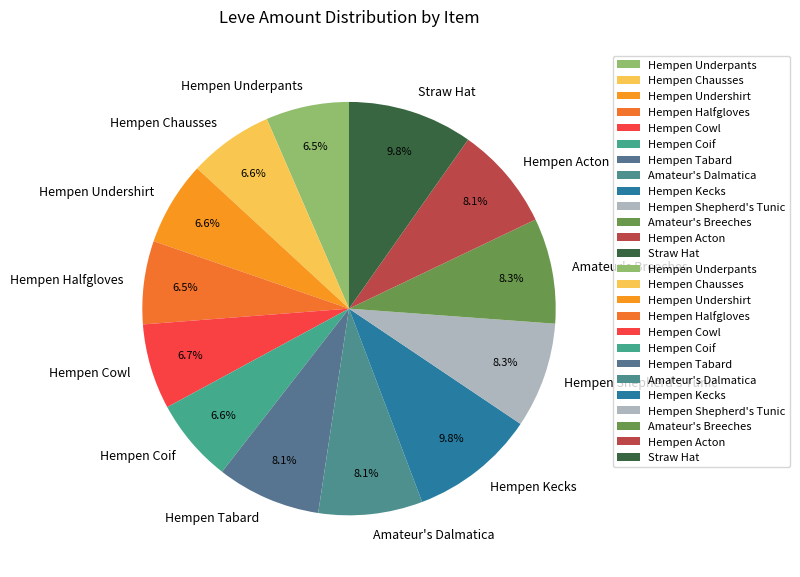

Is Hempen Halfgloves the majority of the pie?

No